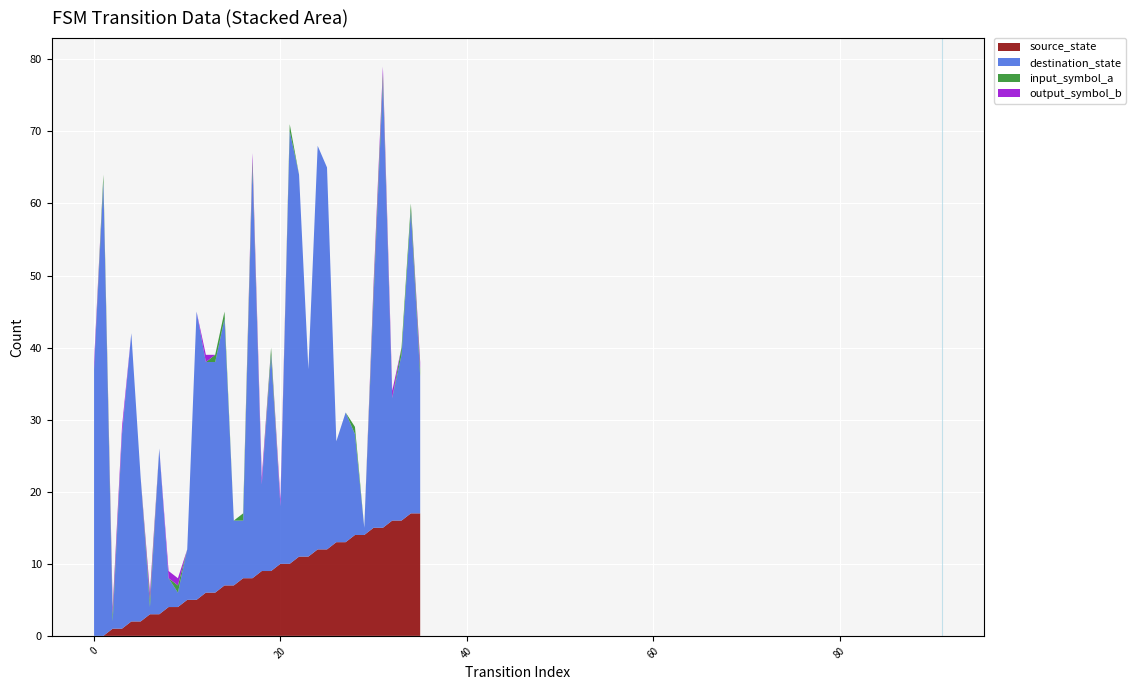

What is the maximum value for source_state?

17